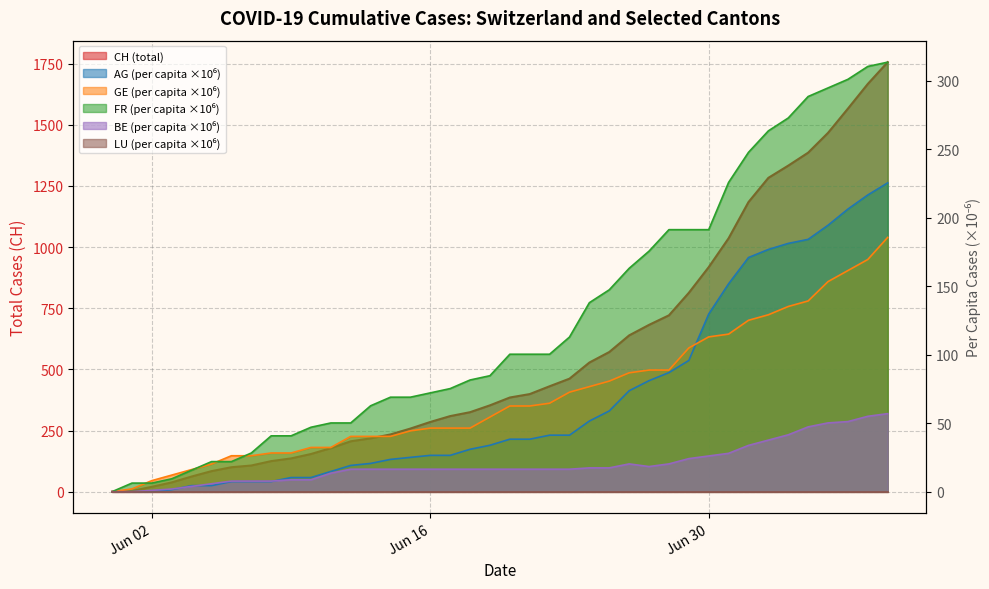

At which category is the sum across all series the highest?

2020-07-09